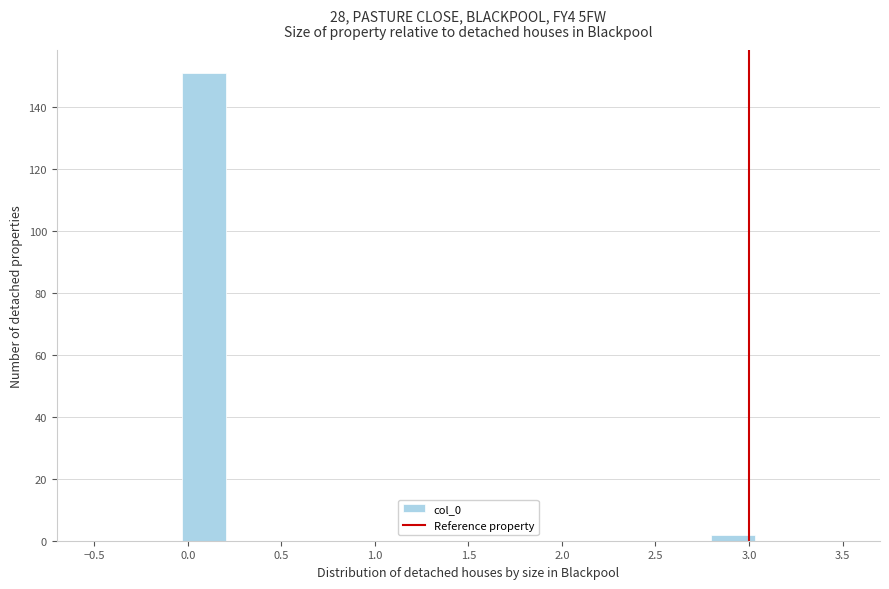

What is the height of the bar covering 2.80 to 3.05 on the x-axis? Neither the bar edges nor the heights are printed on the chart, so give them approximately, as read against the axes.

2